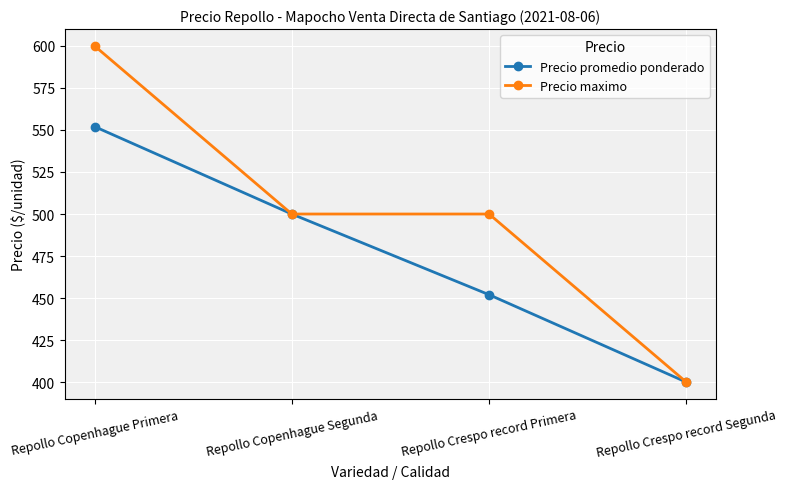

True or false: Precio maximo has more than 1 points higher than both neighbors.

False